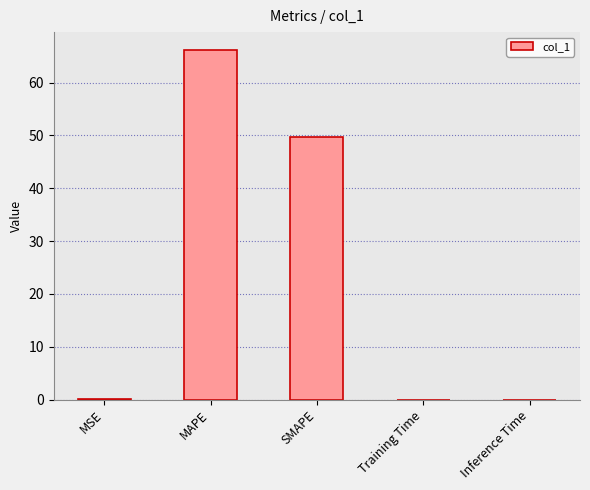

What is the change in value from SMAPE to Inference Time?

-49.8